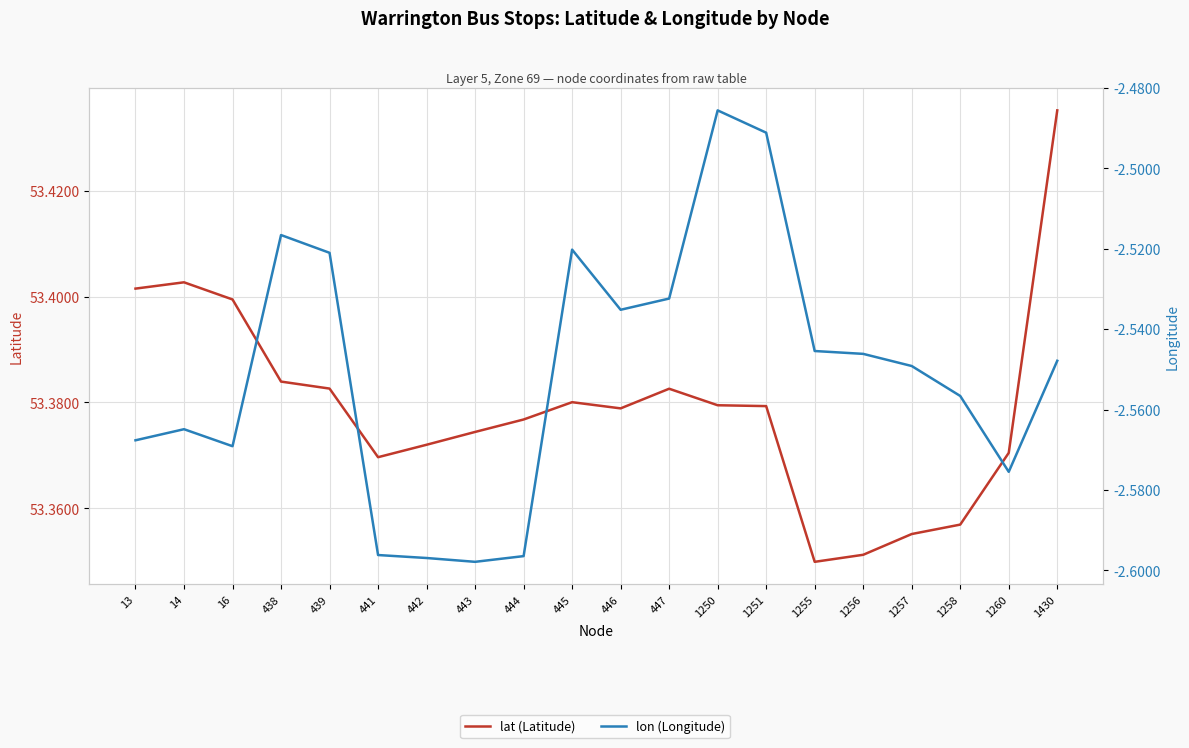

What is the value of the lon (Longitude) point at the 11th from the left?

-2.5